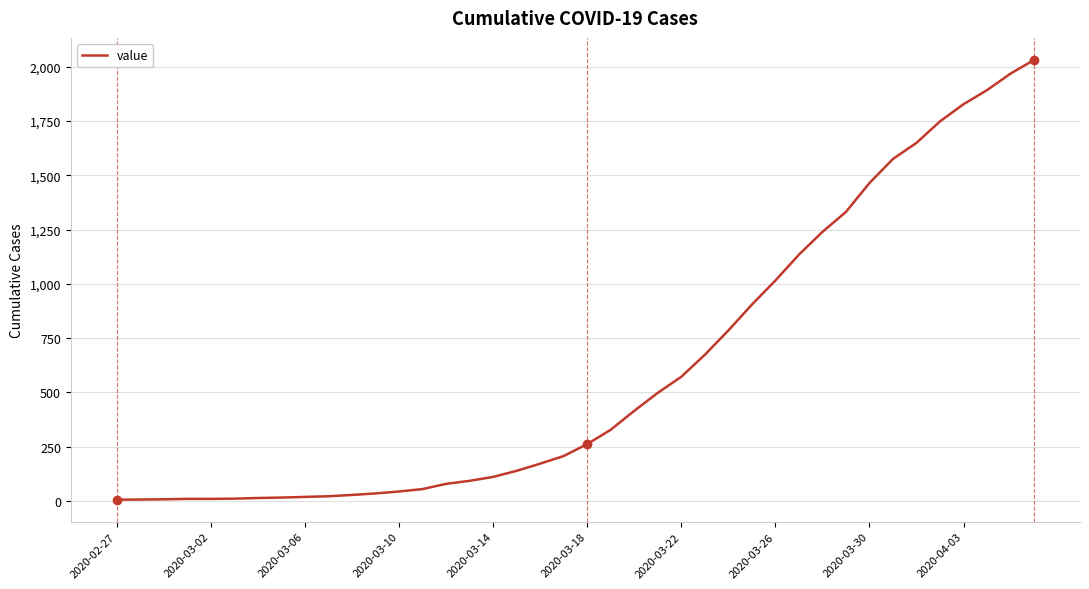

What is the difference between the maximum and minimum values?

2025